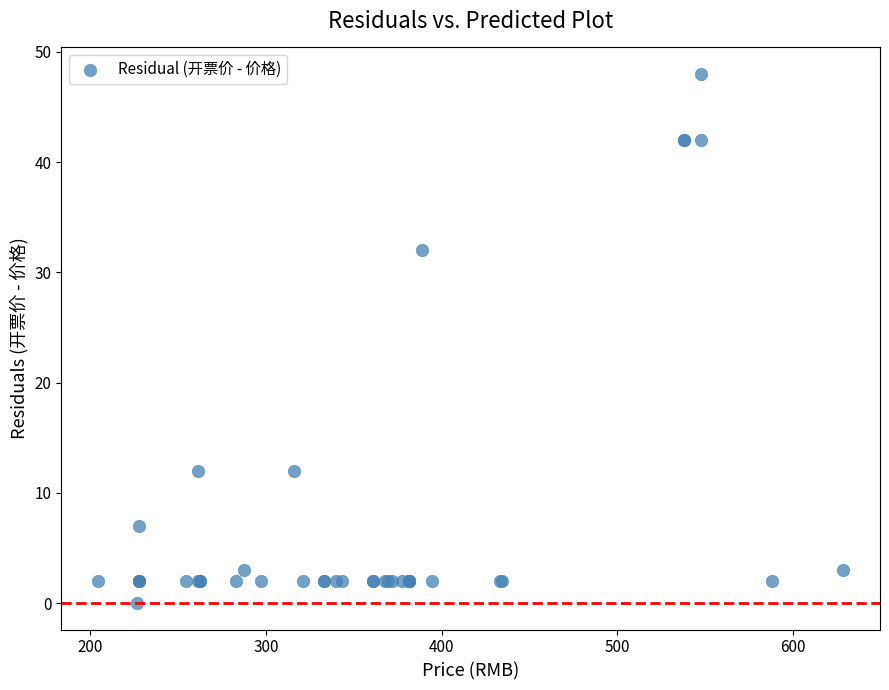

What Y value in the scatter plot is closest to 24?

32